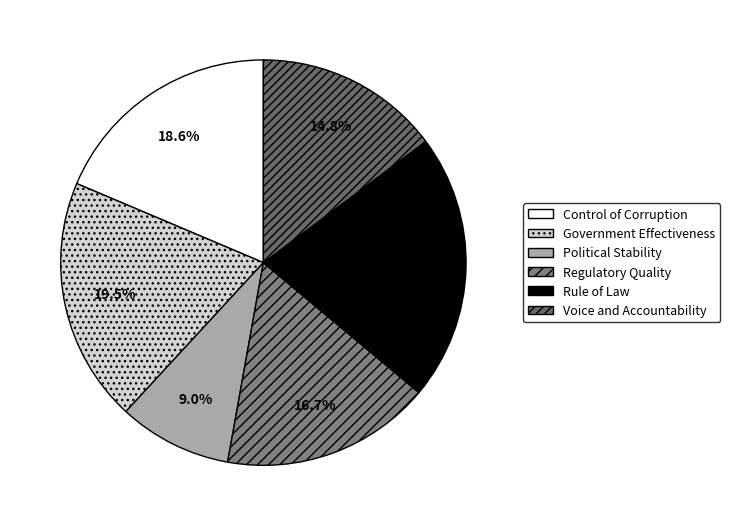

Which category has the smallest portion of the pie?

Political Stability